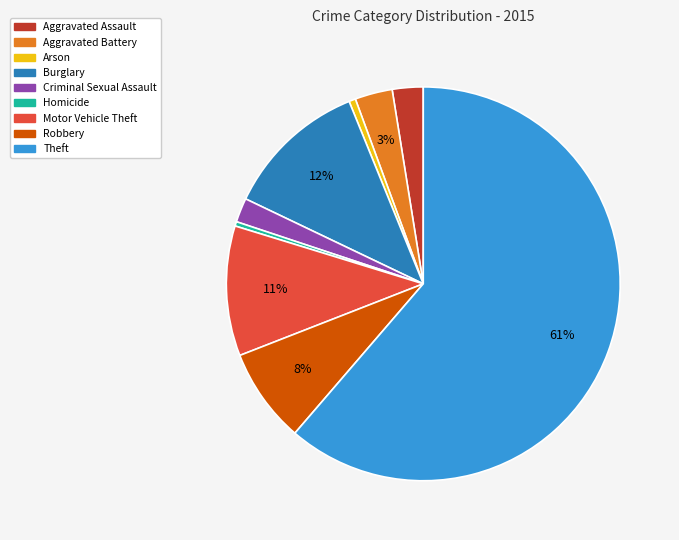

To the nearest percent, what is the combined percentage of Homicide and Robbery?

8%